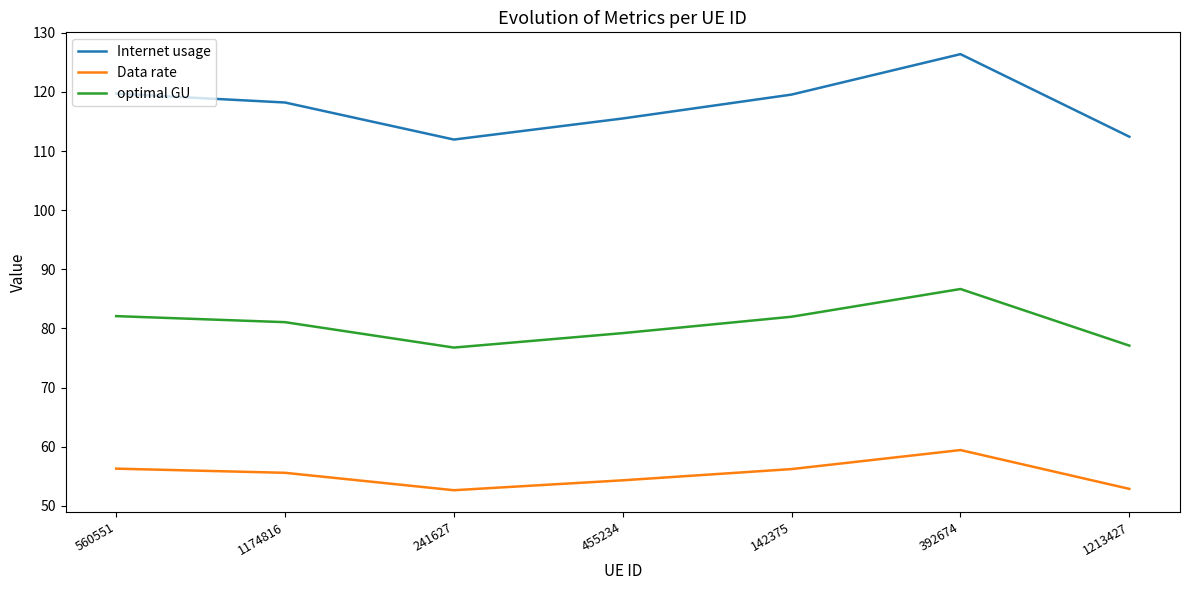

What value does the optimal GU series have at 1213427?

77.1